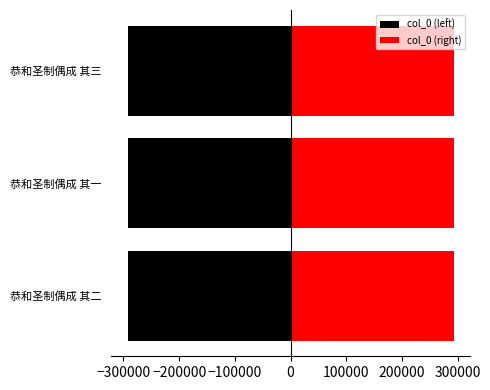

Reading left to right, transcribe all the data shown in this chart.

恭和圣制偶成 其二=585283	恭和圣制偶成 其一=585282	恭和圣制偶成 其三=585284